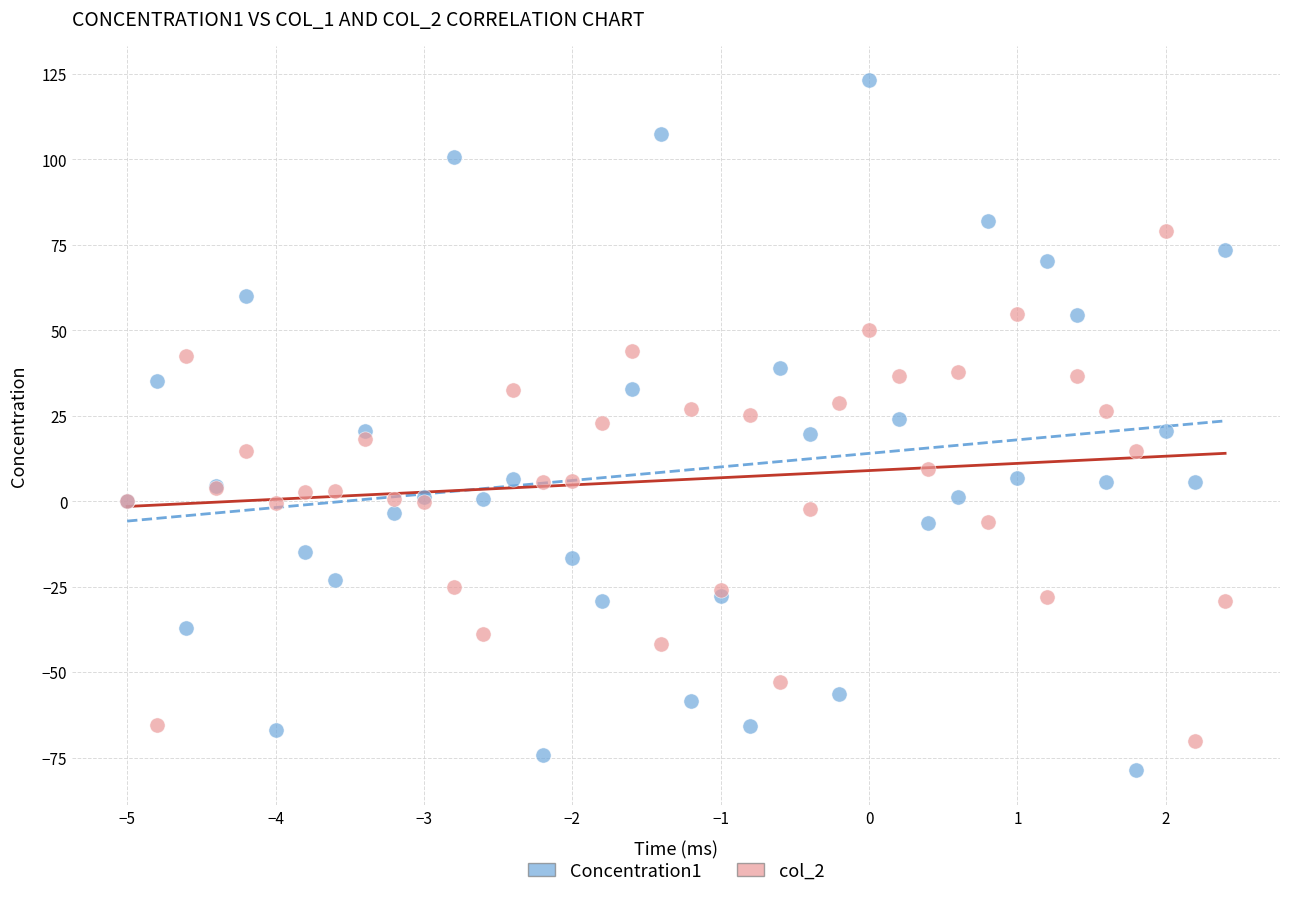

Which series reaches the maximum Y coordinate?

Concentration1